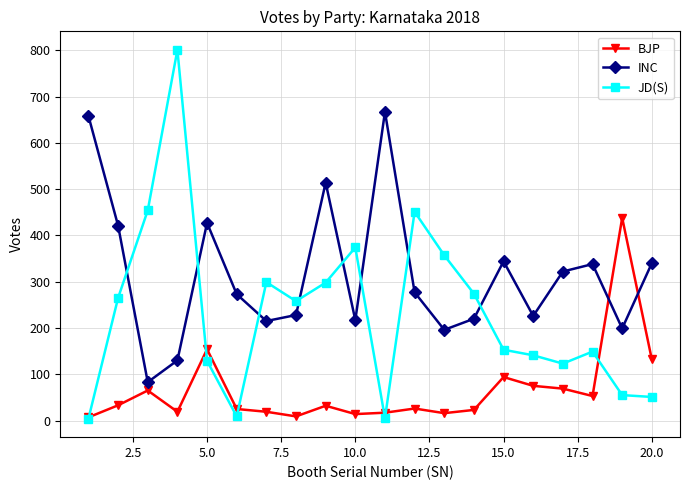

Rank the series by their average value, from highest to lowest.

INC, JD(S), BJP